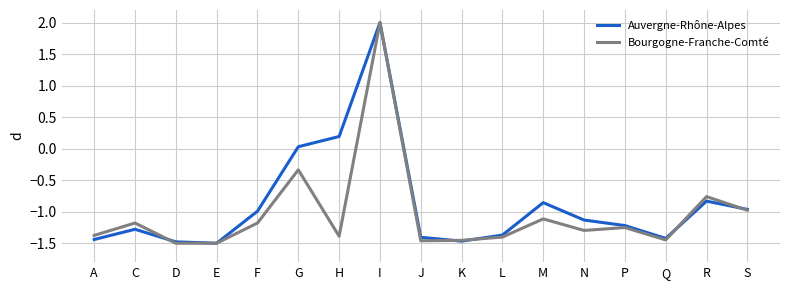

What is the maximum value for Auvergne-Rhône-Alpes?

2.0